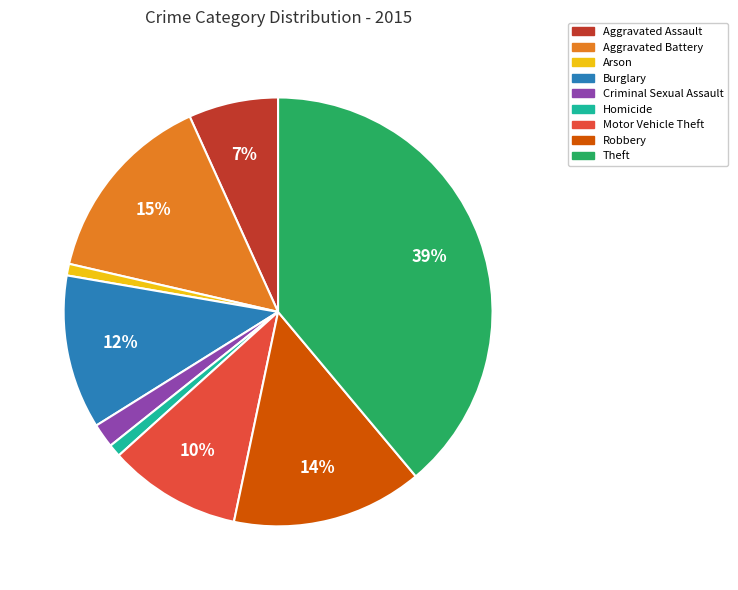

Do Robbery and Theft together represent more than half of the pie?

Yes